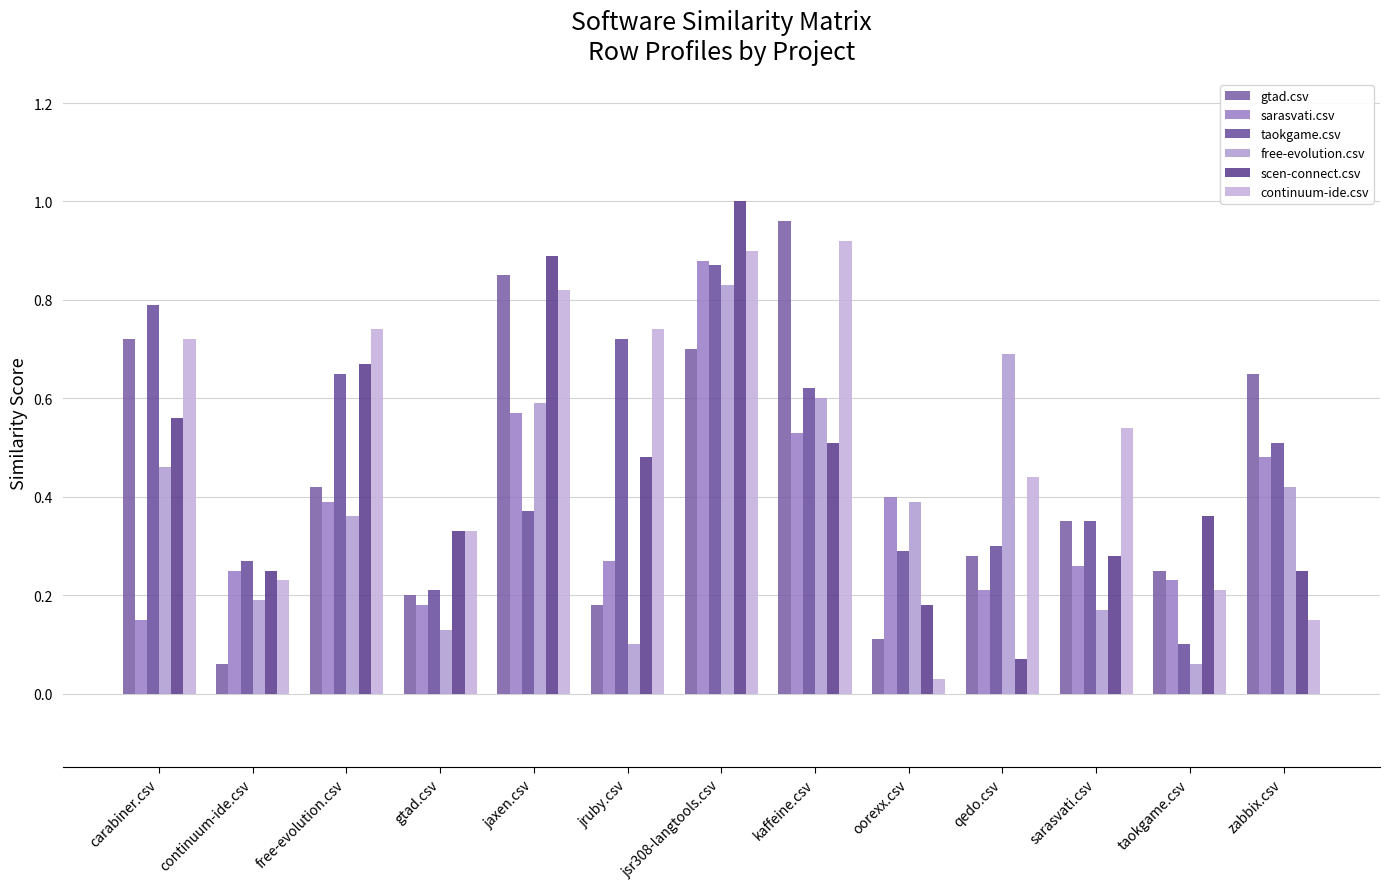

How many distinct data groups are displayed?

6